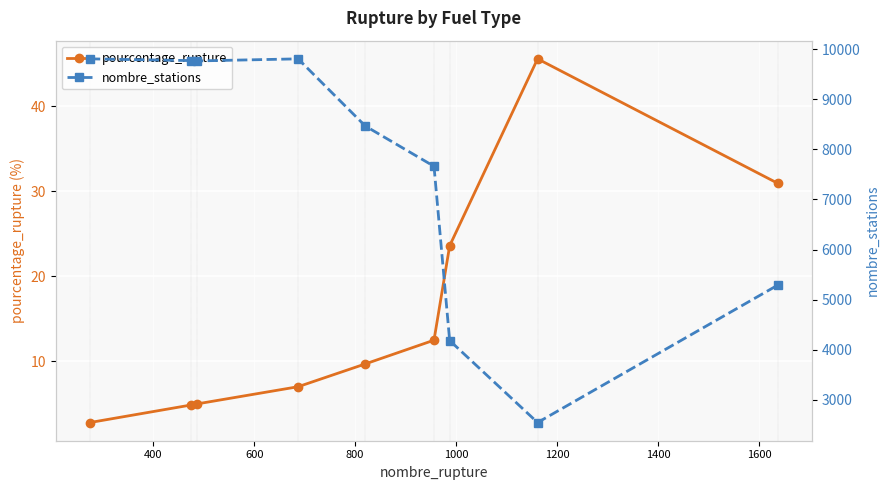

True or false: pourcentage_rupture has more than 2 interior local peaks.

False